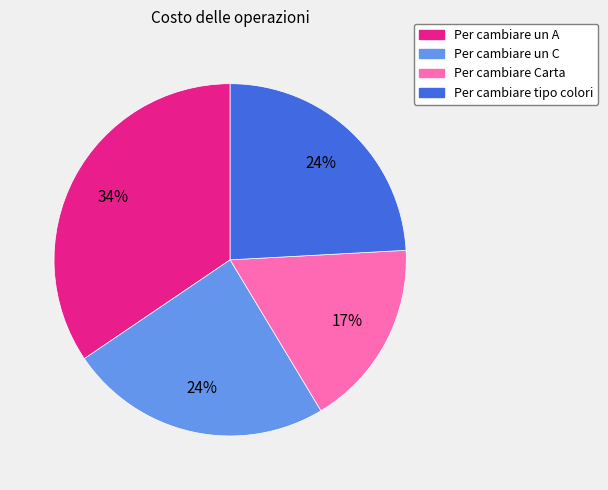

To the nearest percent, what is the average slice percentage?

25%